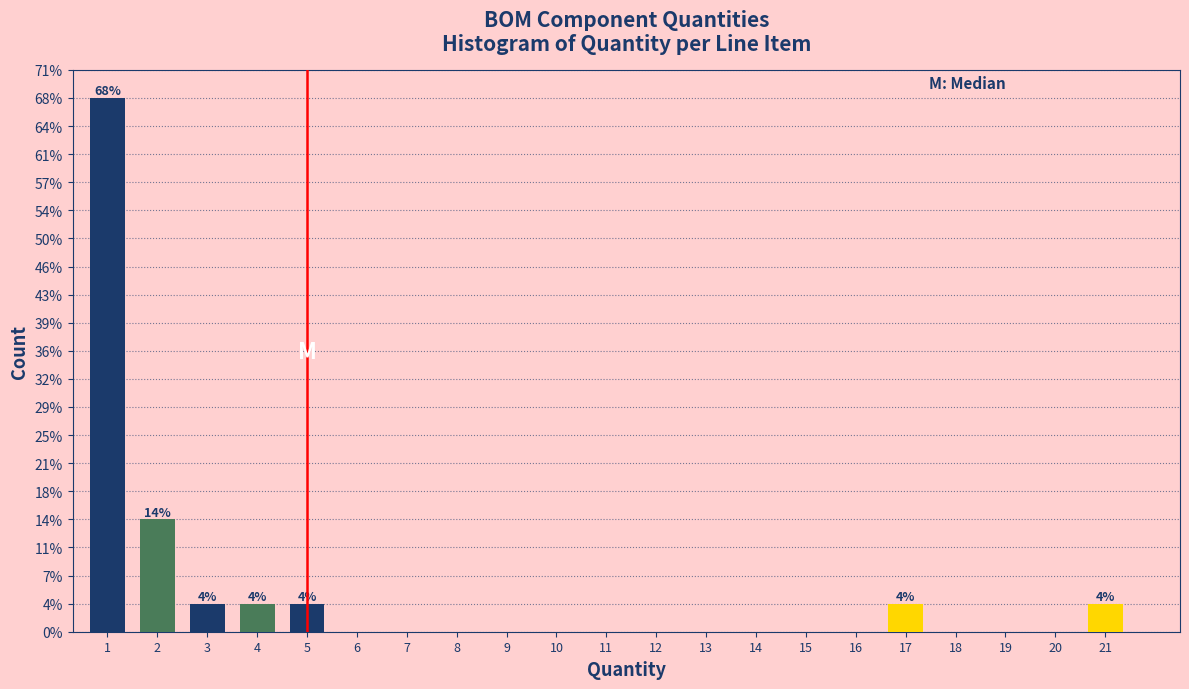

Are the bars horizontal?

No